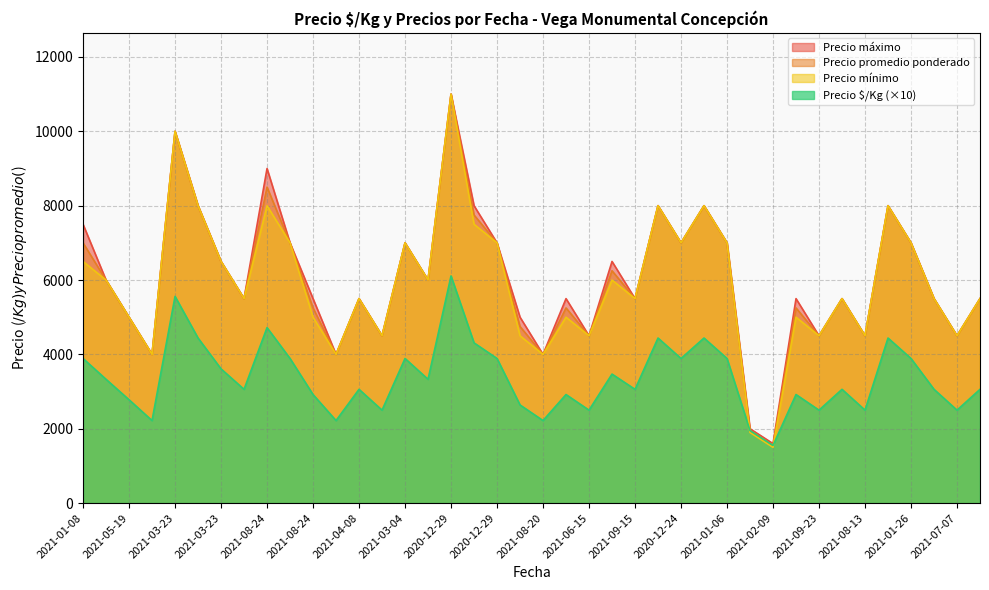

What is the difference between the second highest and second lowest values in the Precio mínimo series?

8100